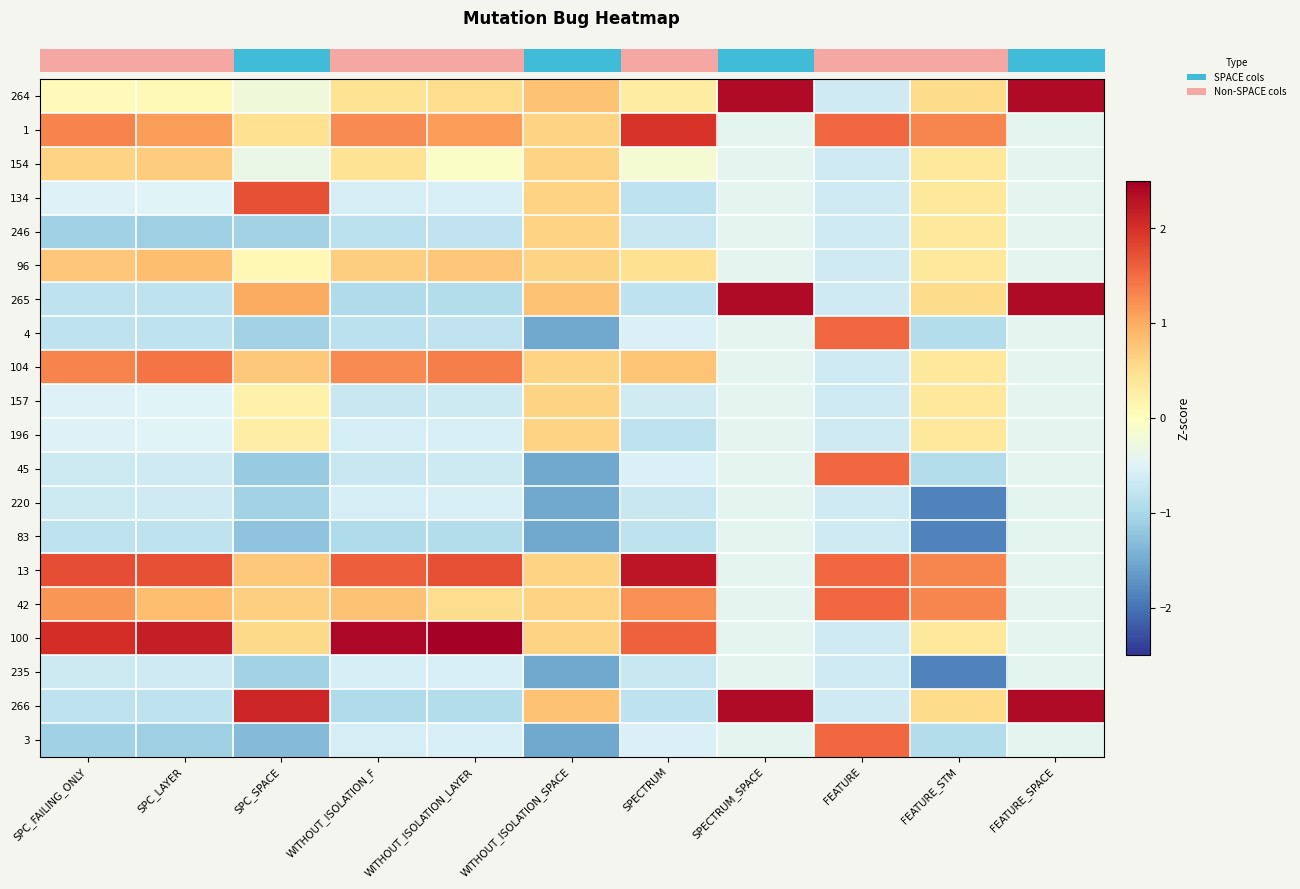

Reading right to left, transcribe all the data shown in this chart.

row_0: FEATURE_SPACE=2.4	FEATURE_STM=0.5	FEATURE=-0.7	SPECTRUM_SPACE=2.4	SPECTRUM=0.3	WITHOUT_ISOLATION_SPACE=0.8	WITHOUT_ISOLATION_LAYER=0.5	WITHOUT_ISOLATION_F=0.4	SPC_SPACE=-0.3	SPC_LAYER=0.1	SPC_FAILING_ONLY=0.0
row_1: FEATURE_SPACE=-0.4	FEATURE_STM=1.3	FEATURE=1.5	SPECTRUM_SPACE=-0.4	SPECTRUM=2.0	WITHOUT_ISOLATION_SPACE=0.6	WITHOUT_ISOLATION_LAYER=1.1	WITHOUT_ISOLATION_F=1.3	SPC_SPACE=0.5	SPC_LAYER=1.1	SPC_FAILING_ONLY=1.3
row_2: FEATURE_SPACE=-0.4	FEATURE_STM=0.4	FEATURE=-0.7	SPECTRUM_SPACE=-0.4	SPECTRUM=-0.2	WITHOUT_ISOLATION_SPACE=0.6	WITHOUT_ISOLATION_LAYER=-0.1	WITHOUT_ISOLATION_F=0.4	SPC_SPACE=-0.3	SPC_LAYER=0.7	SPC_FAILING_ONLY=0.6
row_3: FEATURE_SPACE=-0.4	FEATURE_STM=0.4	FEATURE=-0.7	SPECTRUM_SPACE=-0.4	SPECTRUM=-0.8	WITHOUT_ISOLATION_SPACE=0.6	WITHOUT_ISOLATION_LAYER=-0.6	WITHOUT_ISOLATION_F=-0.6	SPC_SPACE=1.7	SPC_LAYER=-0.5	SPC_FAILING_ONLY=-0.5
row_4: FEATURE_SPACE=-0.4	FEATURE_STM=0.4	FEATURE=-0.7	SPECTRUM_SPACE=-0.4	SPECTRUM=-0.7	WITHOUT_ISOLATION_SPACE=0.6	WITHOUT_ISOLATION_LAYER=-0.8	WITHOUT_ISOLATION_F=-0.8	SPC_SPACE=-1.1	SPC_LAYER=-1.1	SPC_FAILING_ONLY=-1.1
row_5: FEATURE_SPACE=-0.4	FEATURE_STM=0.4	FEATURE=-0.7	SPECTRUM_SPACE=-0.4	SPECTRUM=0.5	WITHOUT_ISOLATION_SPACE=0.6	WITHOUT_ISOLATION_LAYER=0.8	WITHOUT_ISOLATION_F=0.7	SPC_SPACE=0.1	SPC_LAYER=0.8	SPC_FAILING_ONLY=0.7
row_6: FEATURE_SPACE=2.4	FEATURE_STM=0.5	FEATURE=-0.7	SPECTRUM_SPACE=2.4	SPECTRUM=-0.8	WITHOUT_ISOLATION_SPACE=0.8	WITHOUT_ISOLATION_LAYER=-0.9	WITHOUT_ISOLATION_F=-0.9	SPC_SPACE=1.0	SPC_LAYER=-0.8	SPC_FAILING_ONLY=-0.8
row_7: FEATURE_SPACE=-0.4	FEATURE_STM=-0.9	FEATURE=1.5	SPECTRUM_SPACE=-0.4	SPECTRUM=-0.5	WITHOUT_ISOLATION_SPACE=-1.5	WITHOUT_ISOLATION_LAYER=-0.8	WITHOUT_ISOLATION_F=-0.8	SPC_SPACE=-1.1	SPC_LAYER=-0.8	SPC_FAILING_ONLY=-0.8
row_8: FEATURE_SPACE=-0.4	FEATURE_STM=0.4	FEATURE=-0.7	SPECTRUM_SPACE=-0.4	SPECTRUM=0.8	WITHOUT_ISOLATION_SPACE=0.6	WITHOUT_ISOLATION_LAYER=1.4	WITHOUT_ISOLATION_F=1.3	SPC_SPACE=0.7	SPC_LAYER=1.4	SPC_FAILING_ONLY=1.3
row_9: FEATURE_SPACE=-0.4	FEATURE_STM=0.4	FEATURE=-0.7	SPECTRUM_SPACE=-0.4	SPECTRUM=-0.6	WITHOUT_ISOLATION_SPACE=0.6	WITHOUT_ISOLATION_LAYER=-0.7	WITHOUT_ISOLATION_F=-0.7	SPC_SPACE=0.2	SPC_LAYER=-0.5	SPC_FAILING_ONLY=-0.5
row_10: FEATURE_SPACE=-0.4	FEATURE_STM=0.4	FEATURE=-0.7	SPECTRUM_SPACE=-0.4	SPECTRUM=-0.8	WITHOUT_ISOLATION_SPACE=0.6	WITHOUT_ISOLATION_LAYER=-0.6	WITHOUT_ISOLATION_F=-0.6	SPC_SPACE=0.3	SPC_LAYER=-0.5	SPC_FAILING_ONLY=-0.5
row_11: FEATURE_SPACE=-0.4	FEATURE_STM=-0.9	FEATURE=1.5	SPECTRUM_SPACE=-0.4	SPECTRUM=-0.5	WITHOUT_ISOLATION_SPACE=-1.5	WITHOUT_ISOLATION_LAYER=-0.7	WITHOUT_ISOLATION_F=-0.7	SPC_SPACE=-1.2	SPC_LAYER=-0.7	SPC_FAILING_ONLY=-0.7
row_12: FEATURE_SPACE=-0.4	FEATURE_STM=-1.9	FEATURE=-0.7	SPECTRUM_SPACE=-0.4	SPECTRUM=-0.7	WITHOUT_ISOLATION_SPACE=-1.5	WITHOUT_ISOLATION_LAYER=-0.6	WITHOUT_ISOLATION_F=-0.6	SPC_SPACE=-1.1	SPC_LAYER=-0.7	SPC_FAILING_ONLY=-0.7
row_13: FEATURE_SPACE=-0.4	FEATURE_STM=-1.9	FEATURE=-0.7	SPECTRUM_SPACE=-0.4	SPECTRUM=-0.8	WITHOUT_ISOLATION_SPACE=-1.5	WITHOUT_ISOLATION_LAYER=-0.9	WITHOUT_ISOLATION_F=-0.9	SPC_SPACE=-1.2	SPC_LAYER=-0.8	SPC_FAILING_ONLY=-0.8
row_14: FEATURE_SPACE=-0.4	FEATURE_STM=1.3	FEATURE=1.5	SPECTRUM_SPACE=-0.4	SPECTRUM=2.2	WITHOUT_ISOLATION_SPACE=0.6	WITHOUT_ISOLATION_LAYER=1.7	WITHOUT_ISOLATION_F=1.6	SPC_SPACE=0.7	SPC_LAYER=1.7	SPC_FAILING_ONLY=1.7
row_15: FEATURE_SPACE=-0.4	FEATURE_STM=1.3	FEATURE=1.5	SPECTRUM_SPACE=-0.4	SPECTRUM=1.2	WITHOUT_ISOLATION_SPACE=0.6	WITHOUT_ISOLATION_LAYER=0.5	WITHOUT_ISOLATION_F=0.8	SPC_SPACE=0.7	SPC_LAYER=0.8	SPC_FAILING_ONLY=1.2
row_16: FEATURE_SPACE=-0.4	FEATURE_STM=0.4	FEATURE=-0.7	SPECTRUM_SPACE=-0.4	SPECTRUM=1.6	WITHOUT_ISOLATION_SPACE=0.6	WITHOUT_ISOLATION_LAYER=2.6	WITHOUT_ISOLATION_F=2.4	SPC_SPACE=0.6	SPC_LAYER=2.2	SPC_FAILING_ONLY=2.0
row_17: FEATURE_SPACE=-0.4	FEATURE_STM=-1.9	FEATURE=-0.7	SPECTRUM_SPACE=-0.4	SPECTRUM=-0.7	WITHOUT_ISOLATION_SPACE=-1.5	WITHOUT_ISOLATION_LAYER=-0.6	WITHOUT_ISOLATION_F=-0.6	SPC_SPACE=-1.1	SPC_LAYER=-0.7	SPC_FAILING_ONLY=-0.7
row_18: FEATURE_SPACE=2.4	FEATURE_STM=0.5	FEATURE=-0.7	SPECTRUM_SPACE=2.4	SPECTRUM=-0.8	WITHOUT_ISOLATION_SPACE=0.8	WITHOUT_ISOLATION_LAYER=-0.9	WITHOUT_ISOLATION_F=-0.9	SPC_SPACE=2.1	SPC_LAYER=-0.8	SPC_FAILING_ONLY=-0.8
row_19: FEATURE_SPACE=-0.4	FEATURE_STM=-0.9	FEATURE=1.5	SPECTRUM_SPACE=-0.4	SPECTRUM=-0.5	WITHOUT_ISOLATION_SPACE=-1.5	WITHOUT_ISOLATION_LAYER=-0.6	WITHOUT_ISOLATION_F=-0.6	SPC_SPACE=-1.3	SPC_LAYER=-1.1	SPC_FAILING_ONLY=-1.1